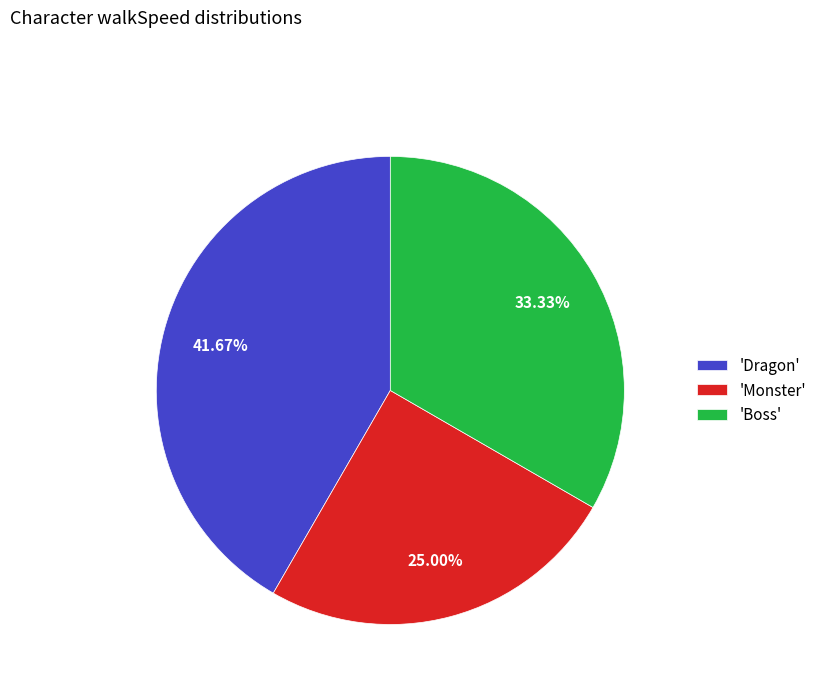

Count the number of slices in the pie.

3